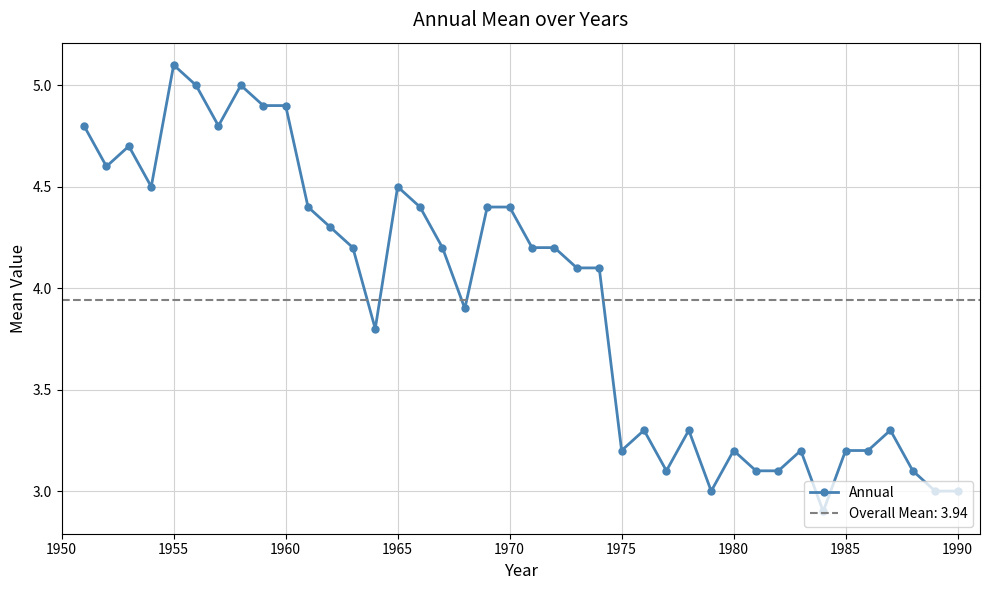

What is the minimum value for Annual?

2.9